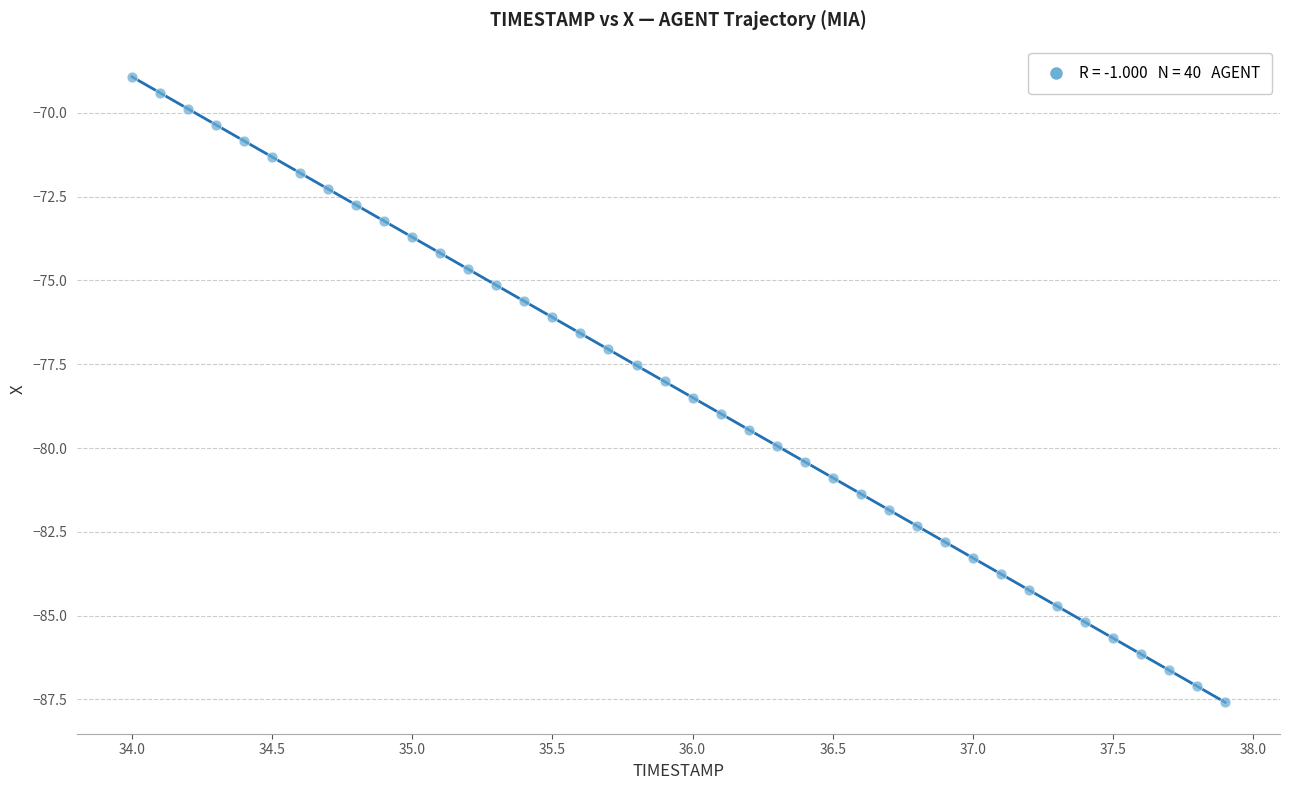

What is the range of X values (max minus min)?

3.9